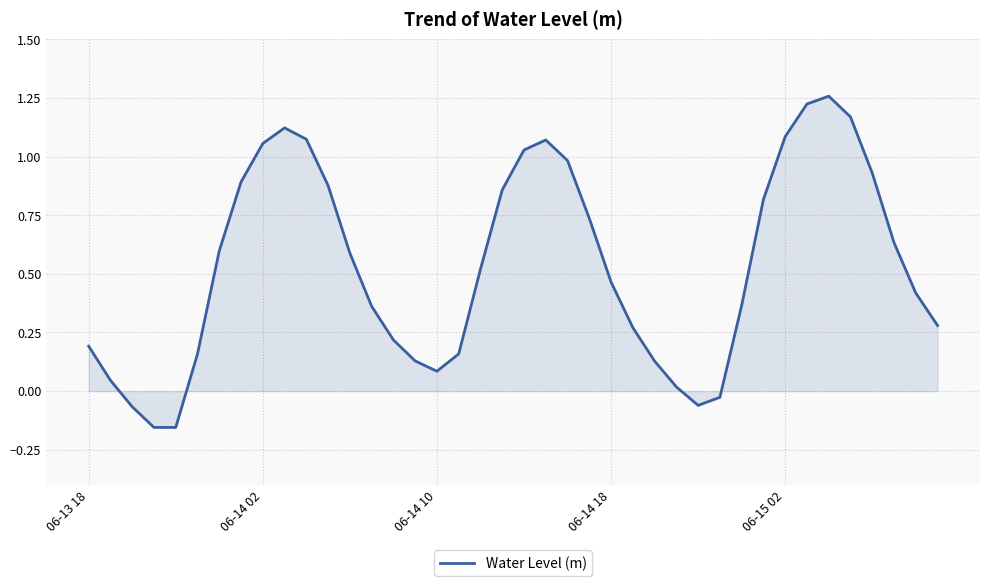

What is the average value?

0.5